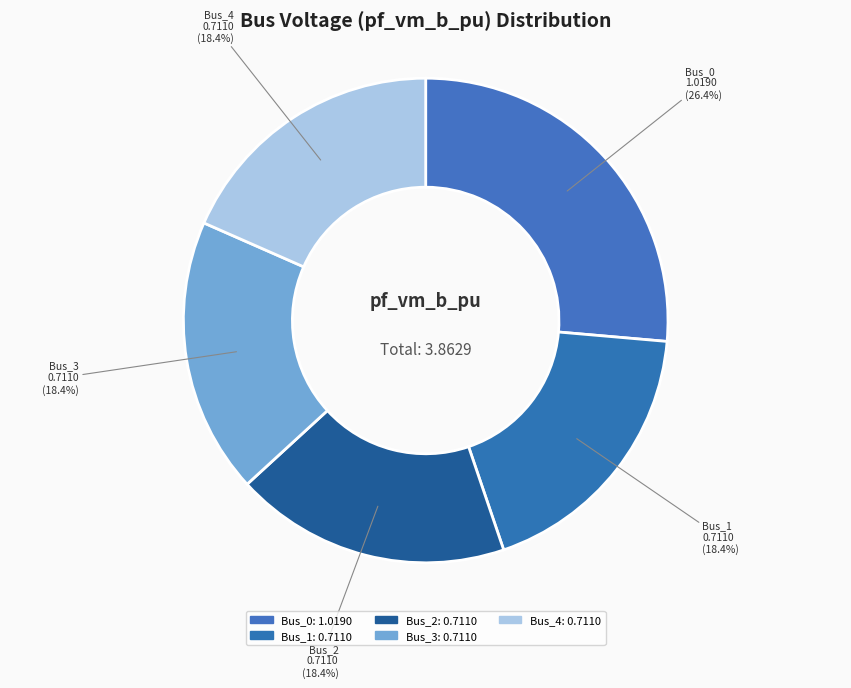

Combined, what portion of the pie is Bus_3 and Bus_0?

44.8%